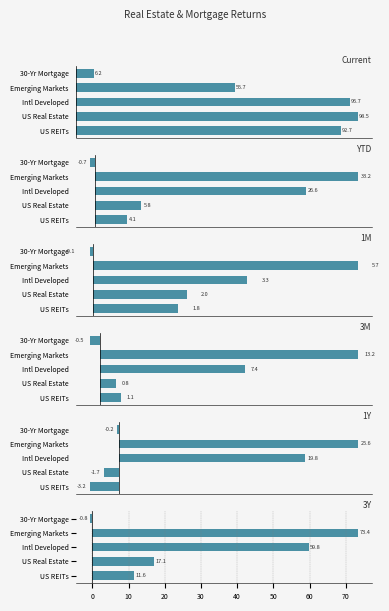

What is the difference between the highest and lowest values at 30-Yr Mortgage?

6.9